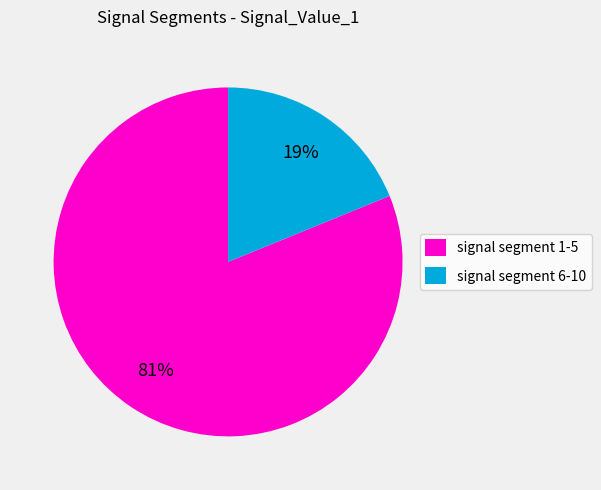

How many segments does this pie chart have?

2